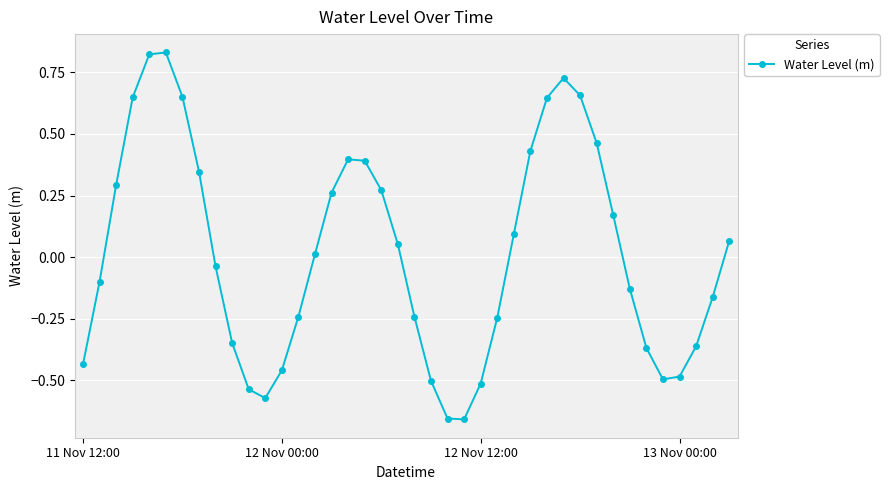

How many points are higher than both their immediate neighbors (excluding endpoints)?

3